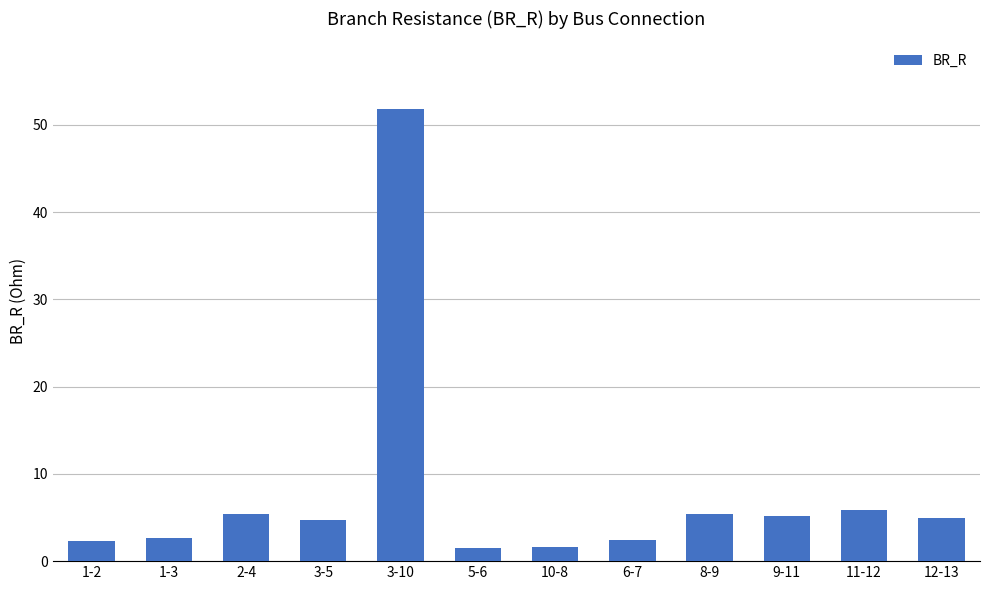

What is the sum of all values?

93.7